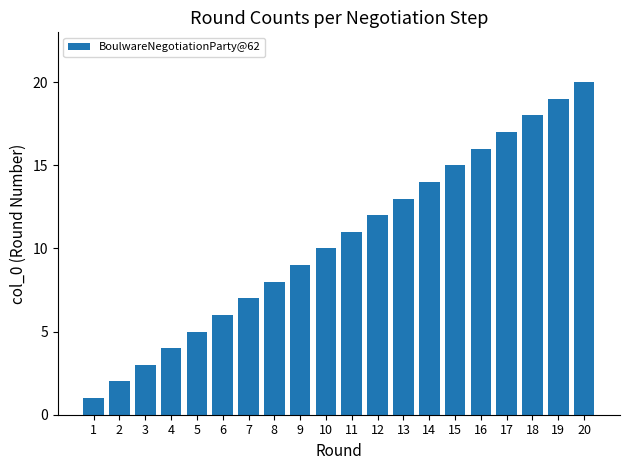

What is the change in value from 1 to 14?

+13